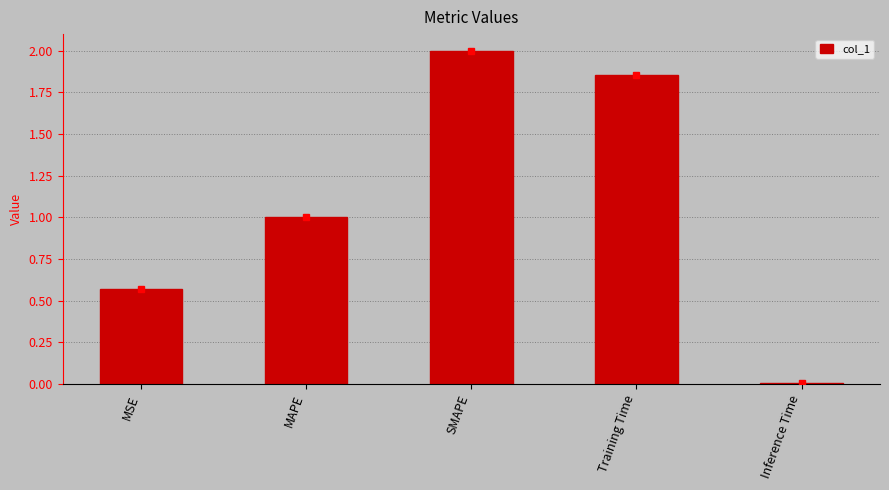

What is the change in value from Training Time to Inference Time?

-1.8